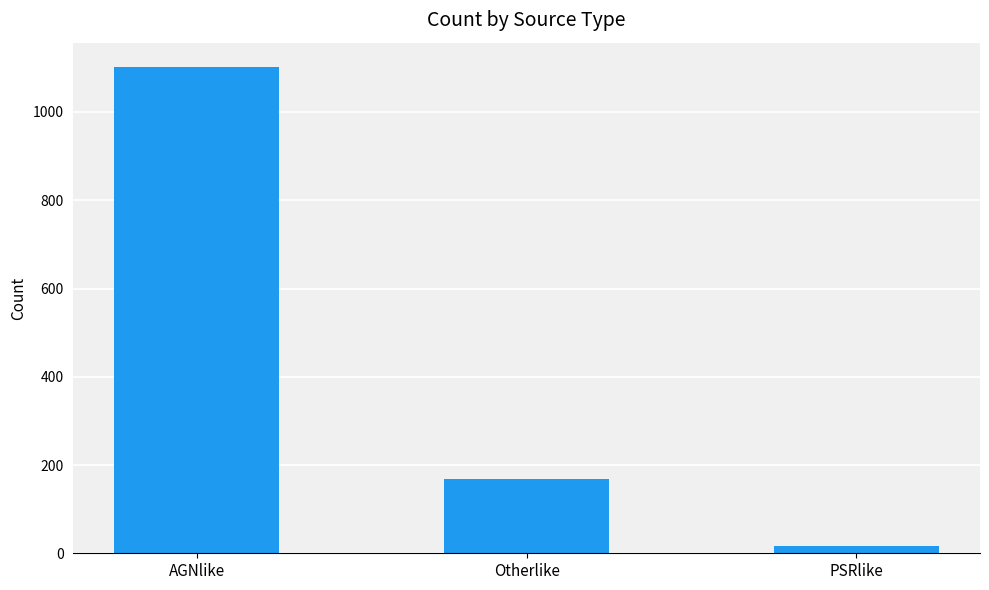

What is the difference between the values at AGNlike and Otherlike?

933